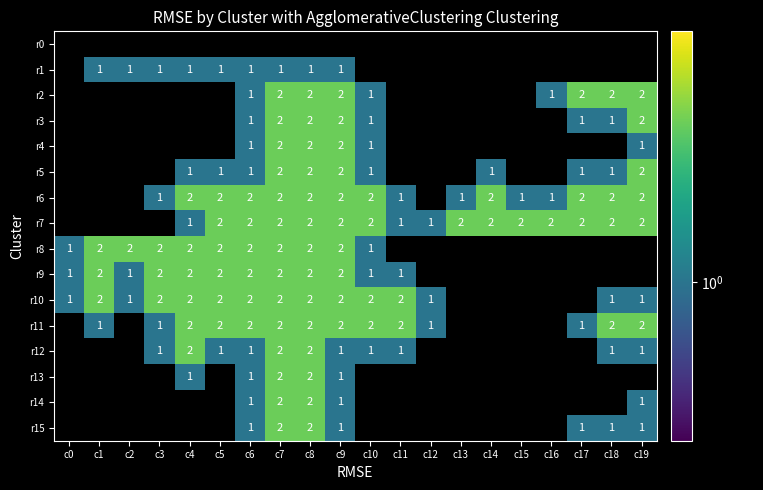

What is the total value across all series at c19?

17